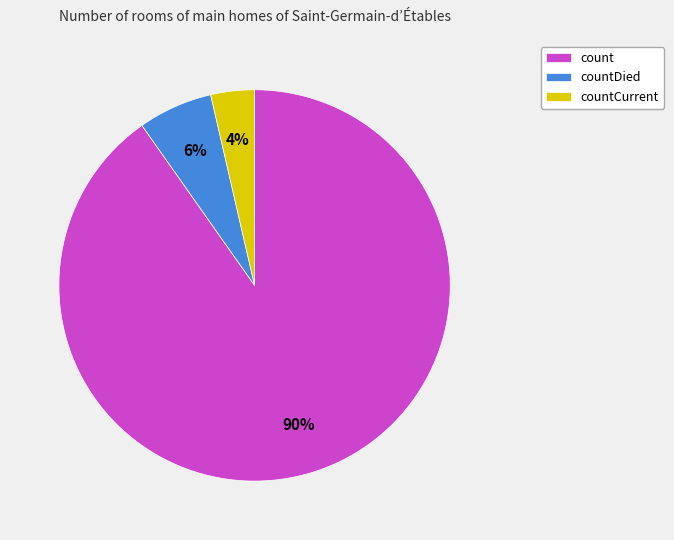

Which slice represents more than half of the pie?

count